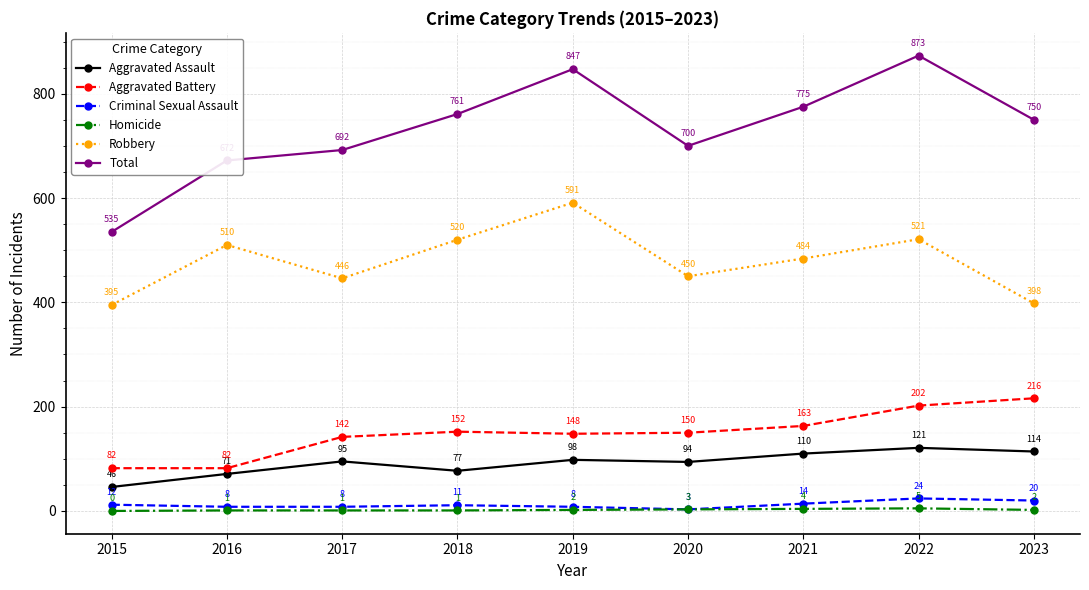

Does the chart have visible grid lines?

Yes